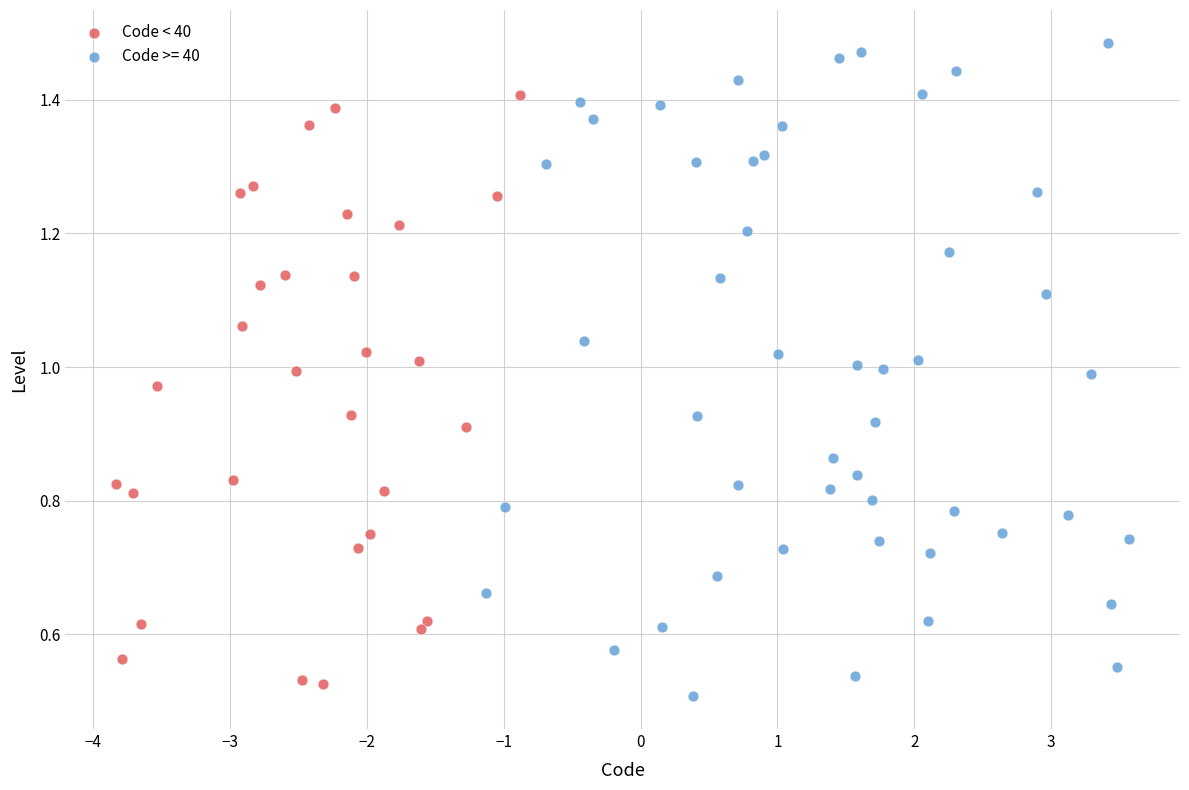

Which series reaches the maximum Y coordinate?

Code >= 40